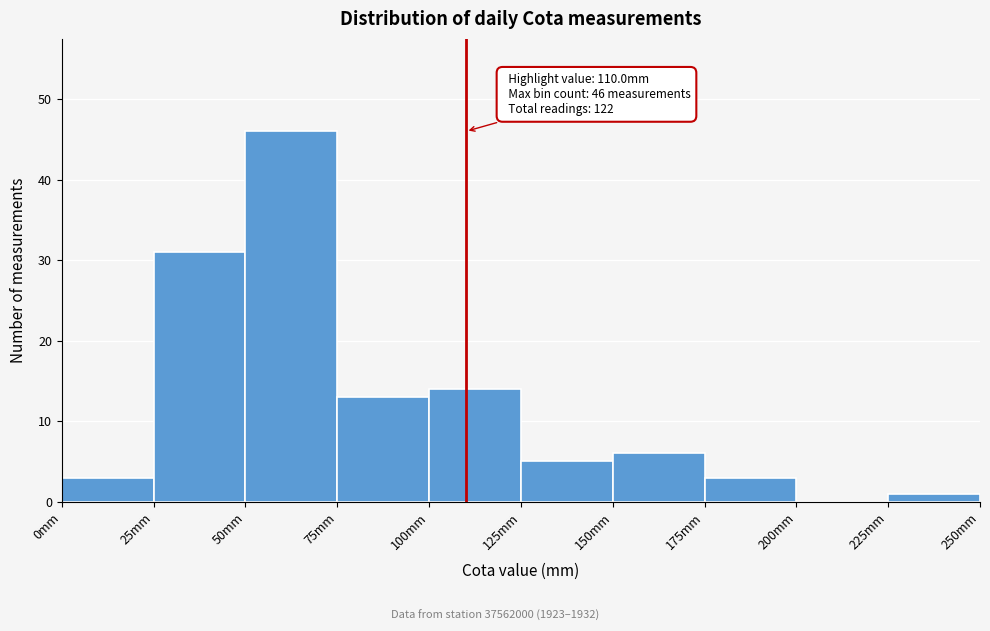

Over which range of the x-axis is the bar tallest?

50 to 75